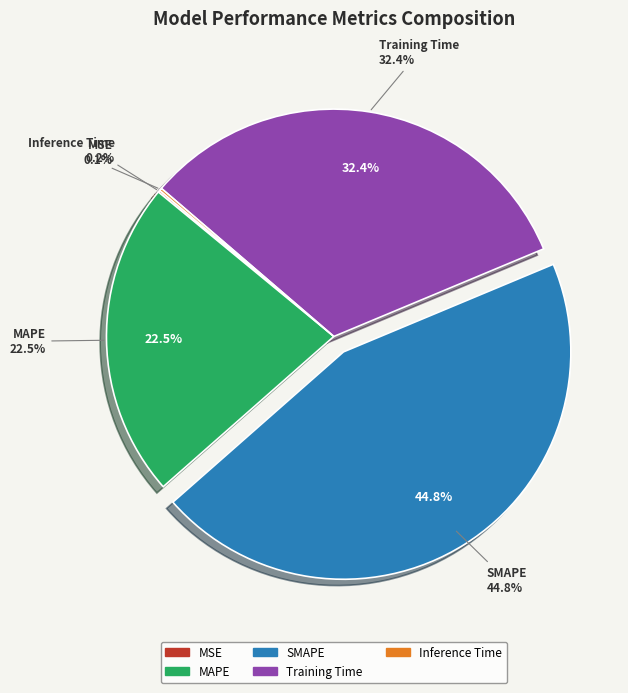

How many segments does this pie chart have?

5